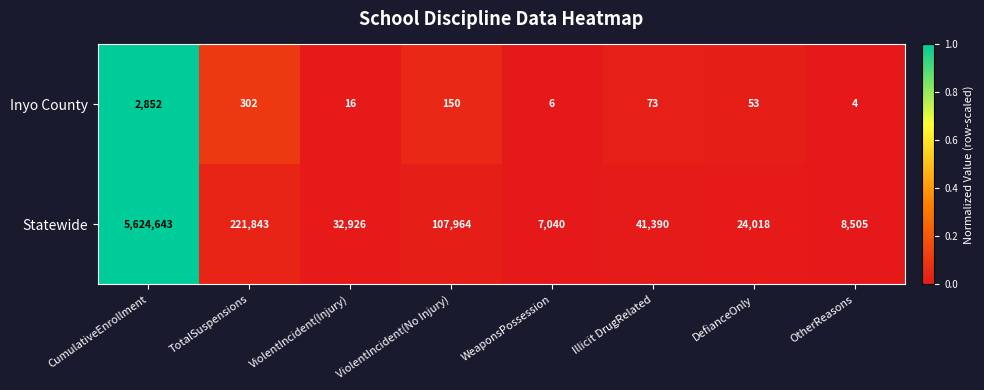

At which category is the sum across all series the highest?

CumulativeEnrollment